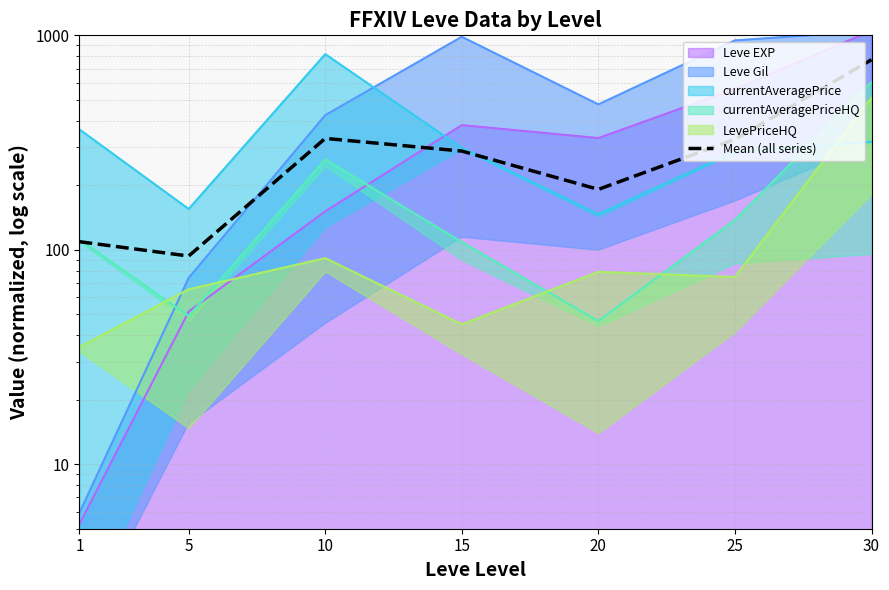

What value does the data have at 5?

93.5